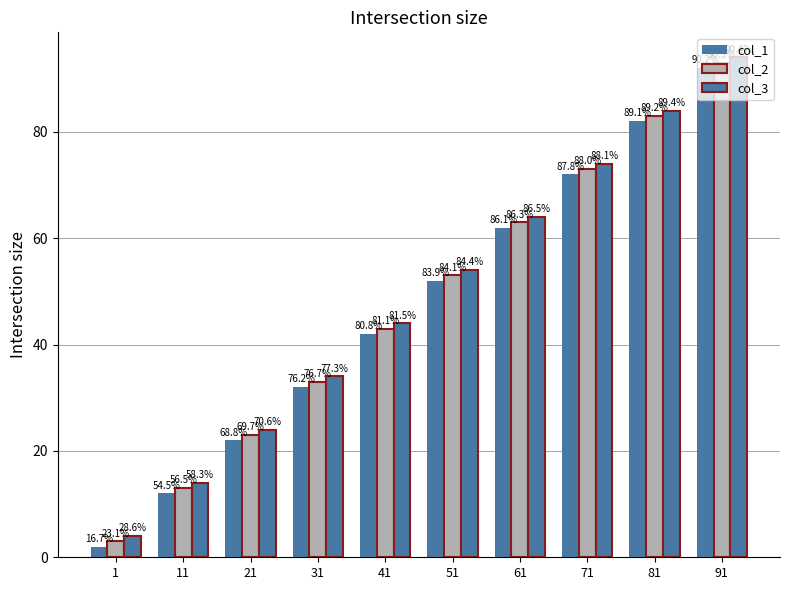

At which label is col_2 closest to 48?

41